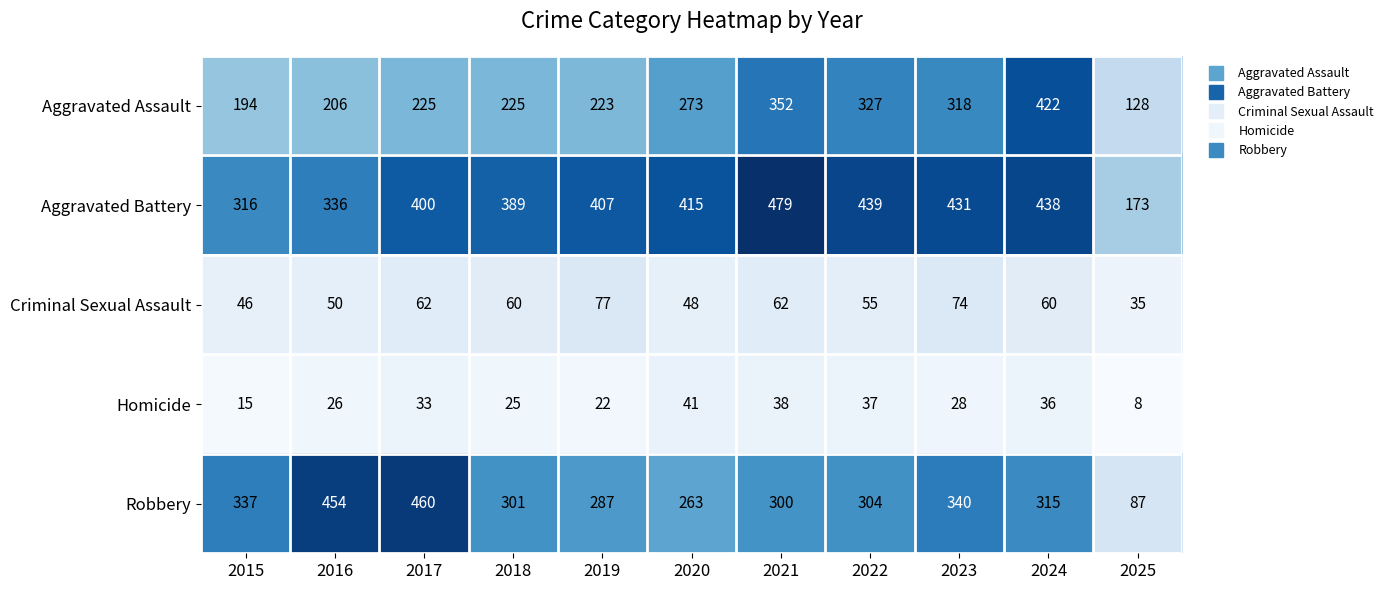

Between 2018 and 2025, which series saw the biggest shift?

Aggravated Battery